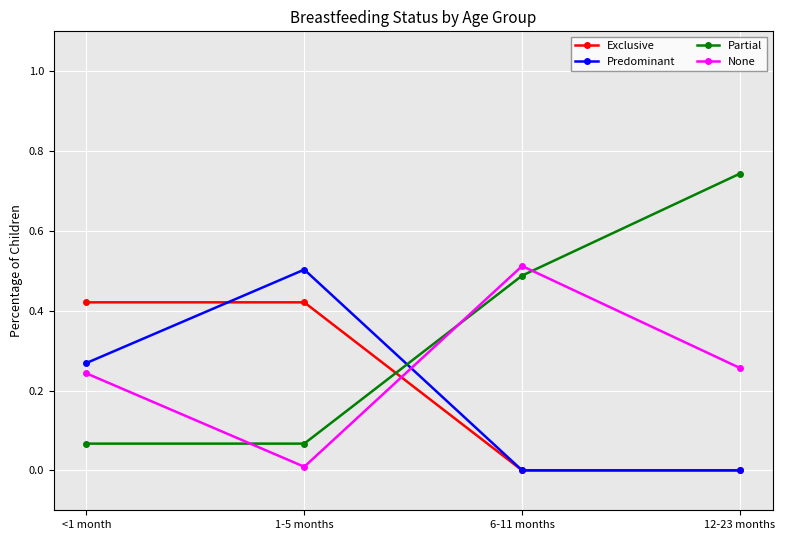

What are all the series names shown in the legend?

Exclusive, Predominant, Partial, None